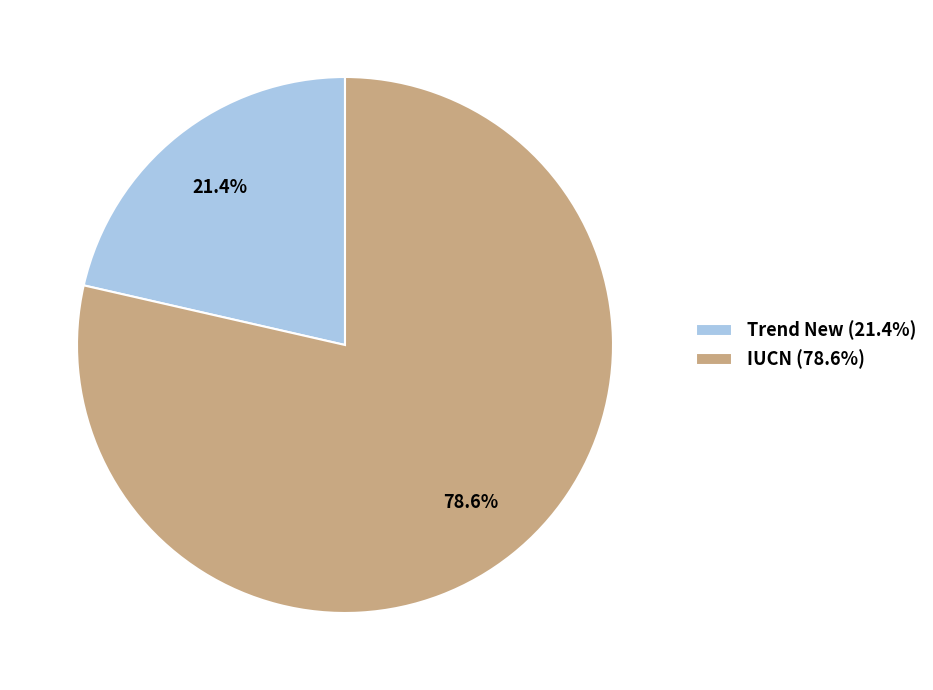

To the nearest percent, what portion does IUCN represent?

79%